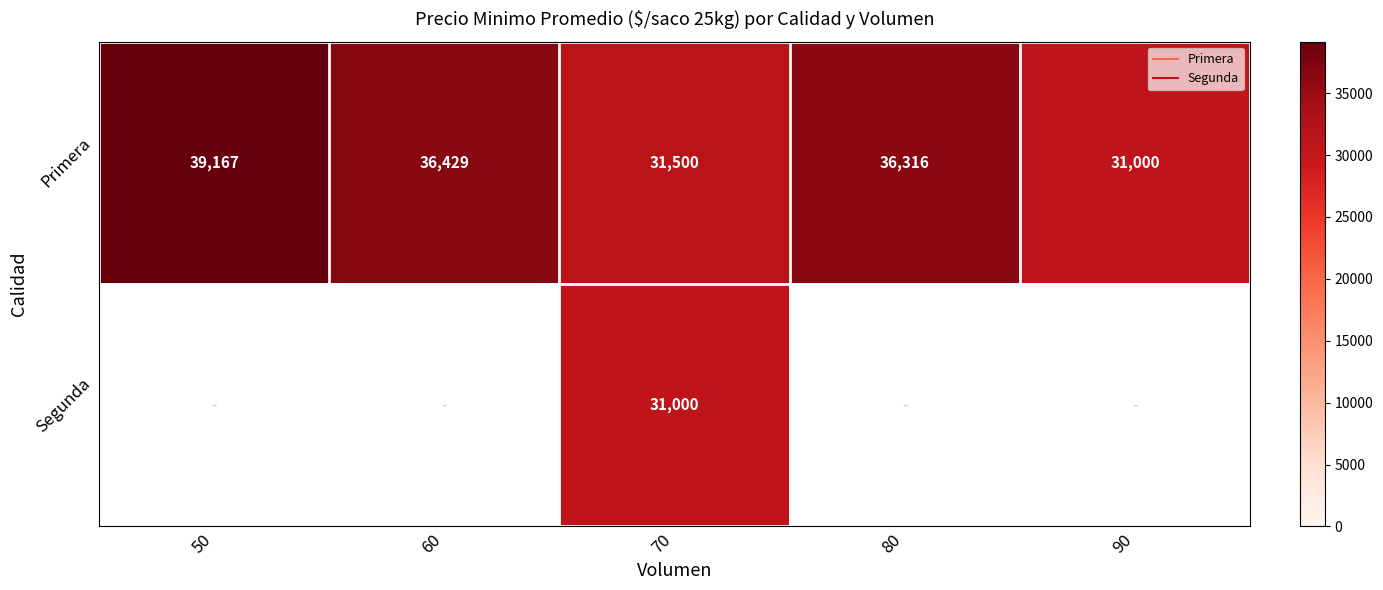

How many positive values does the Segunda series have?

1